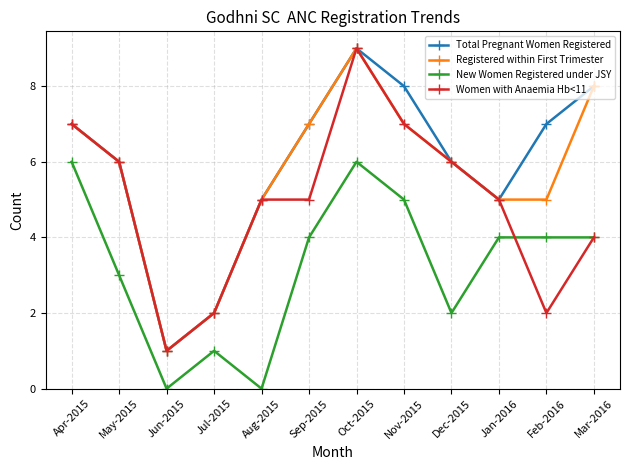

What are all the series names shown in the legend?

Total Pregnant Women Registered, Registered within First Trimester, New Women Registered under JSY, Women with Anaemia Hb<11